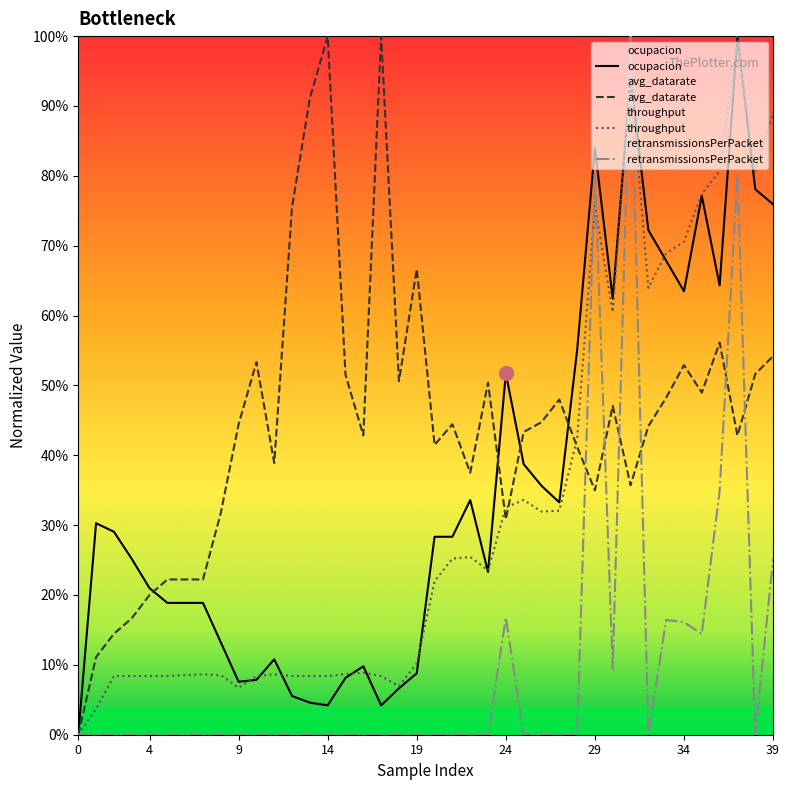

What is the approximate value of throughput at 25?

0.3